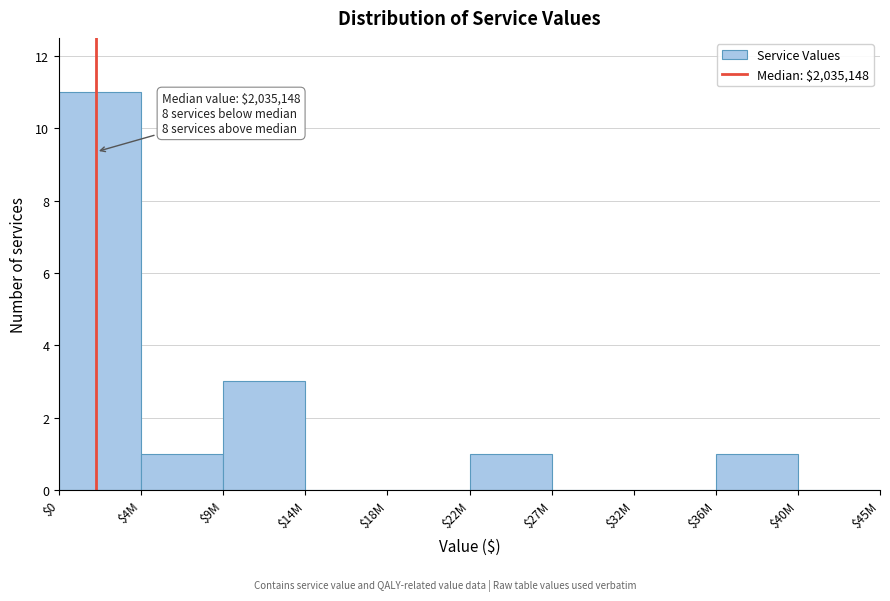

At which label is the value closest to 5?

$9M